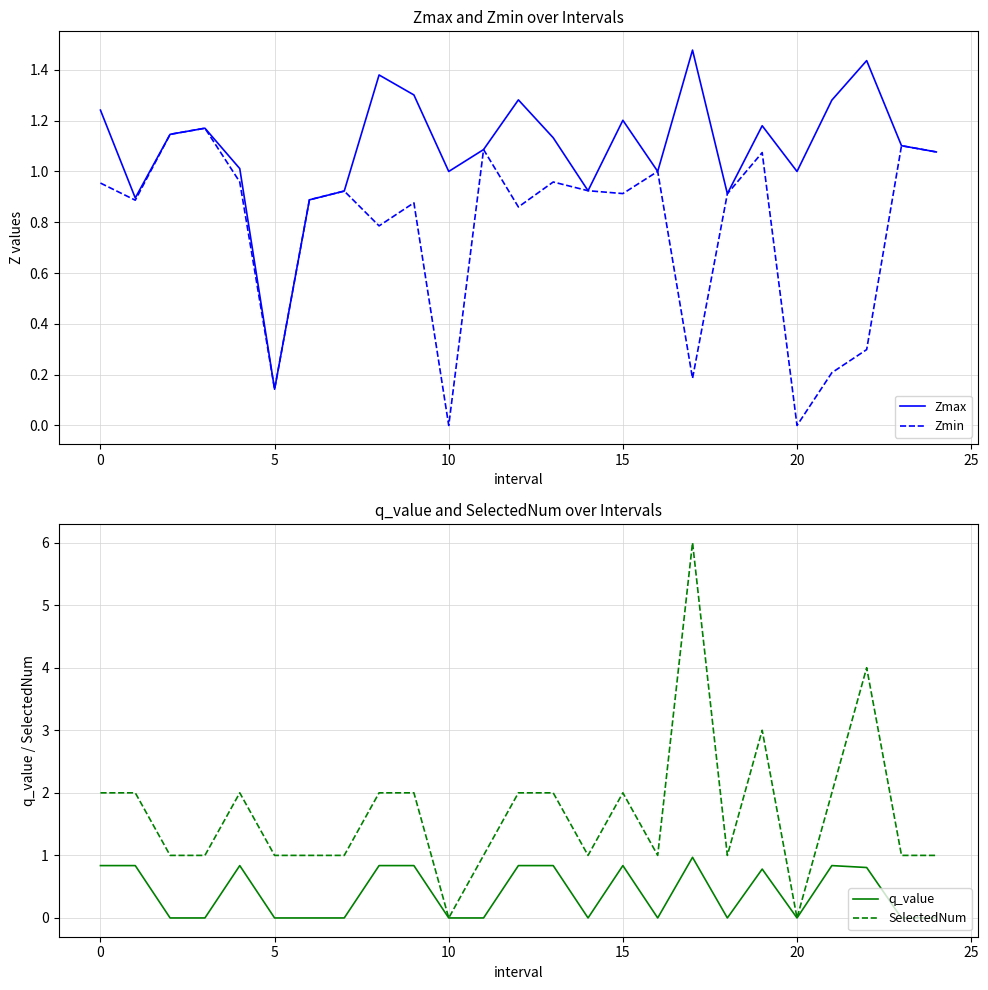

What is the sum of all Zmax values?

27.2